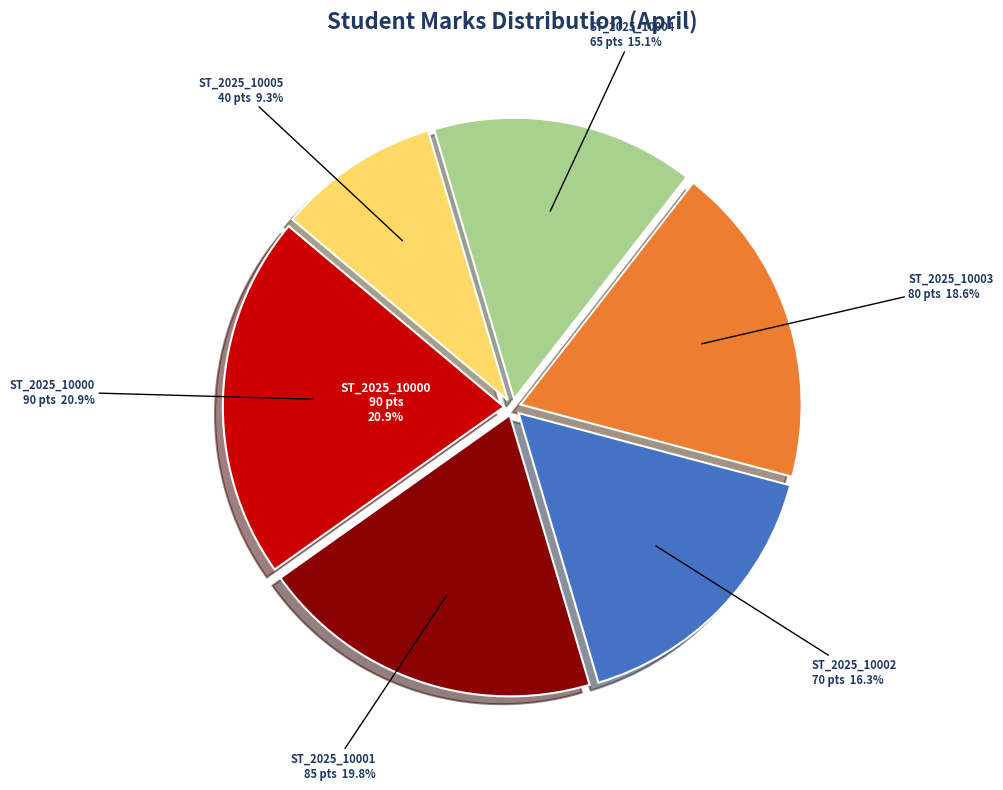

Is ST_2025_10000 the majority of the pie?

No